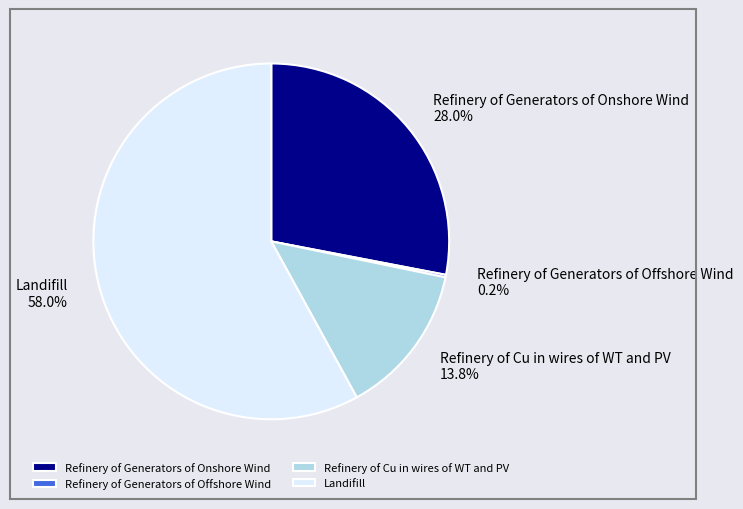

What percentage do Landifill and Refinery of Cu in wires of WT and PV together represent?

71.8%